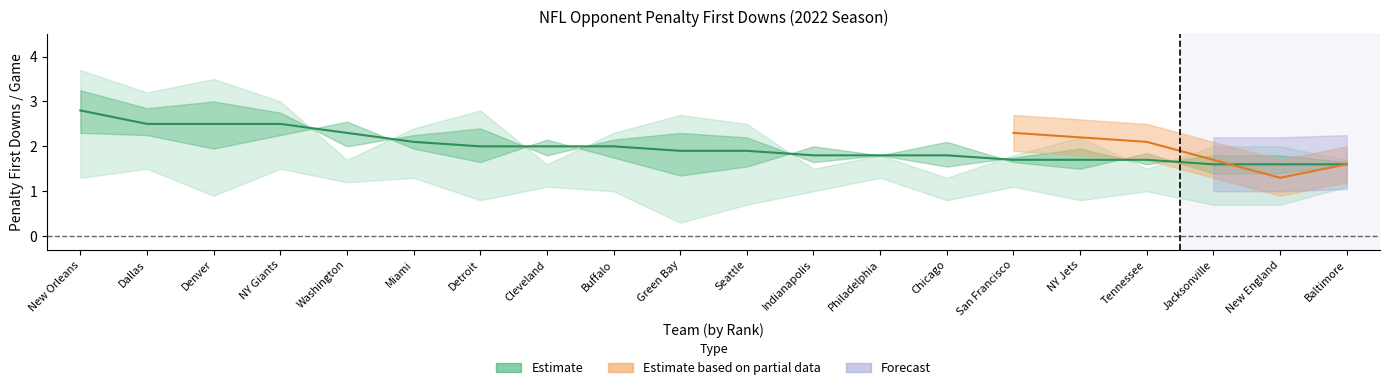

What is the maximum value shown in the chart?

3.7